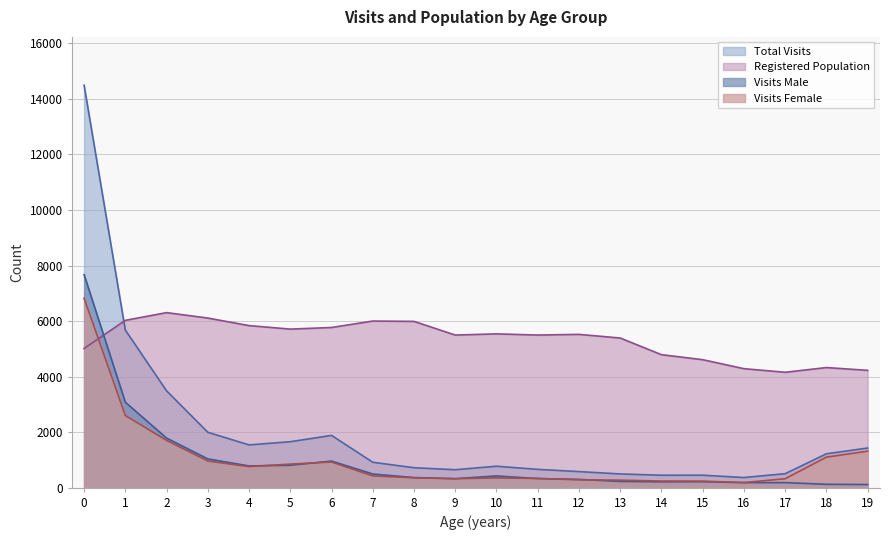

What is the difference between the maximum and second lowest values in the Registered Population series?

2078